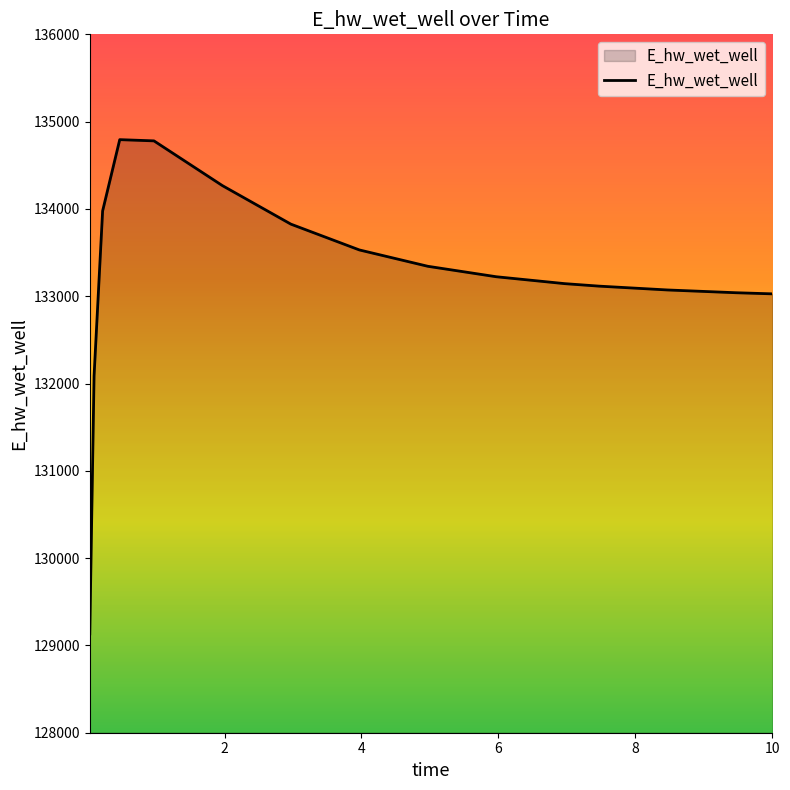

What is the minimum value shown in the chart?

129132.0